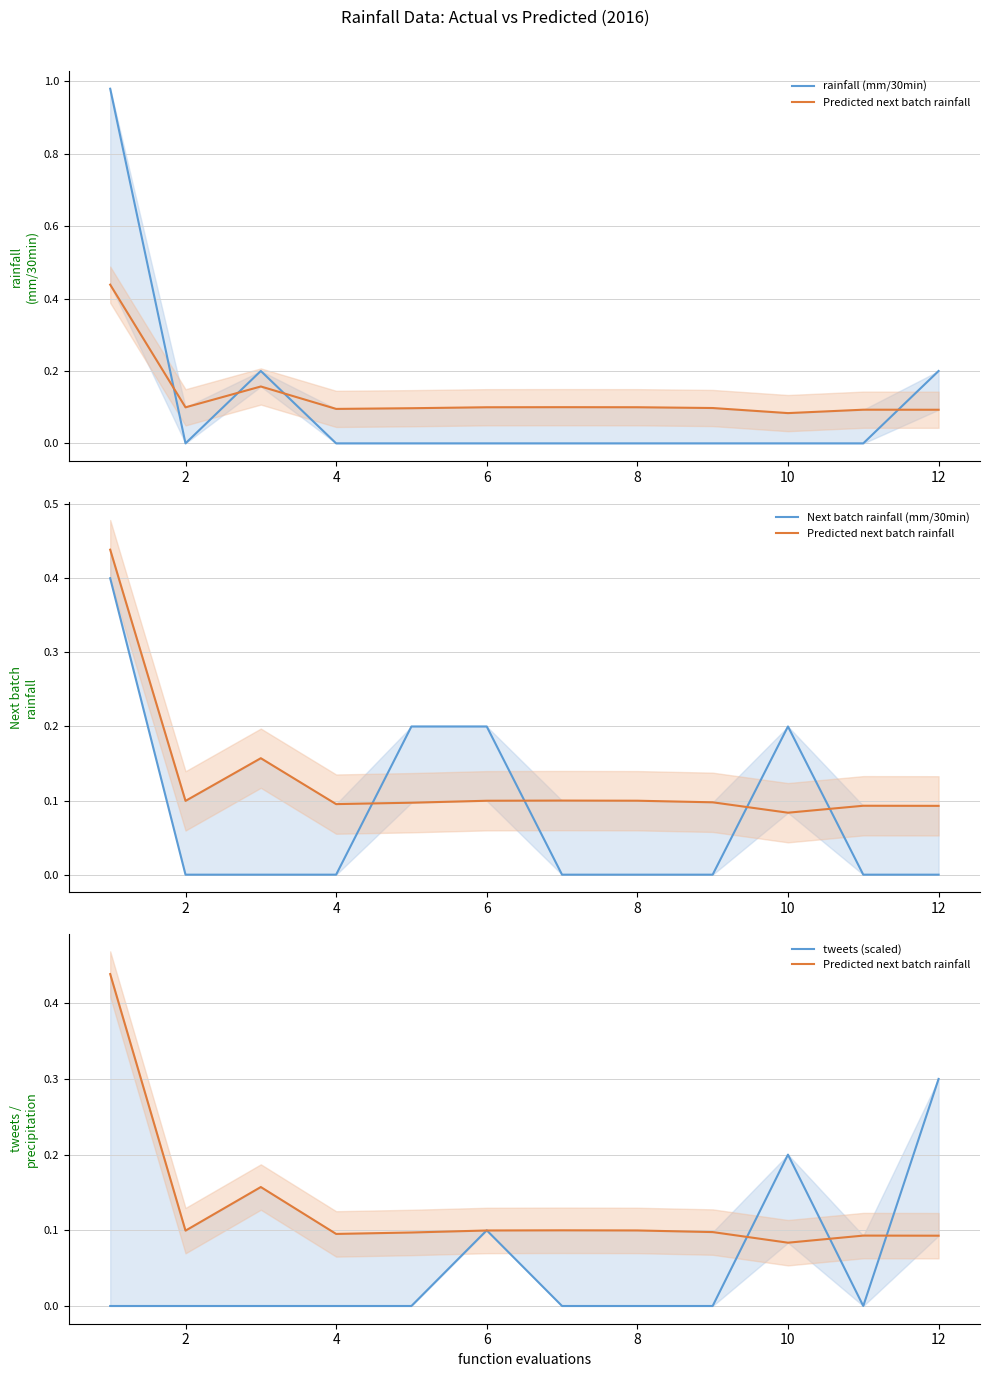

What is the maximum value for rainfall (mm/30min)?

1.0